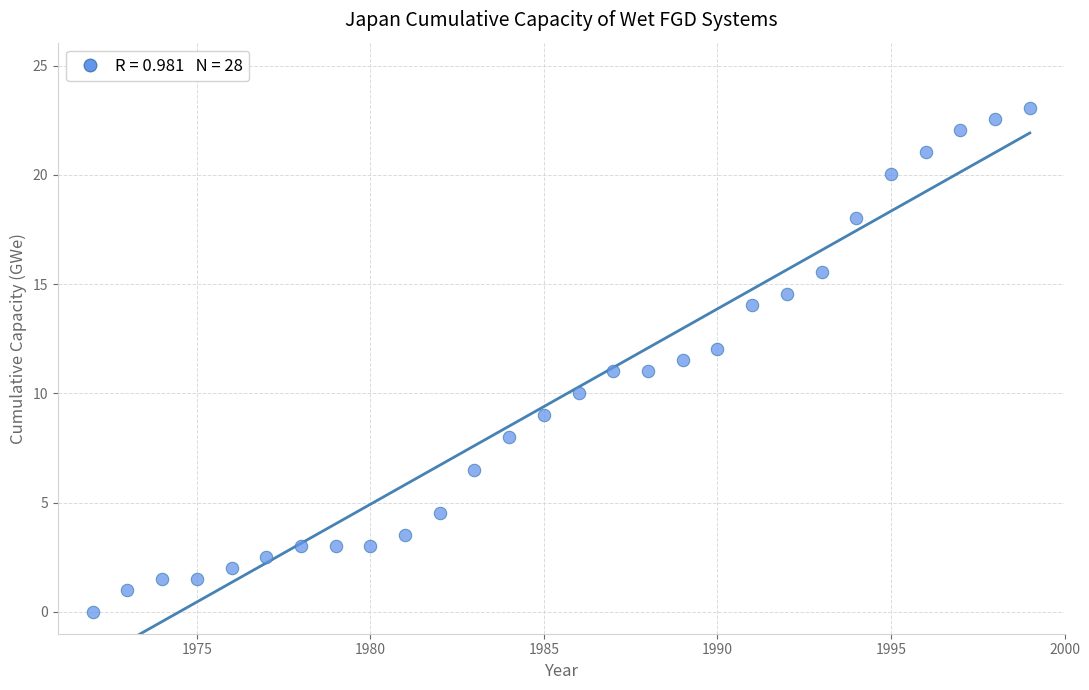

What is the range of X values (max minus min)?

27.0